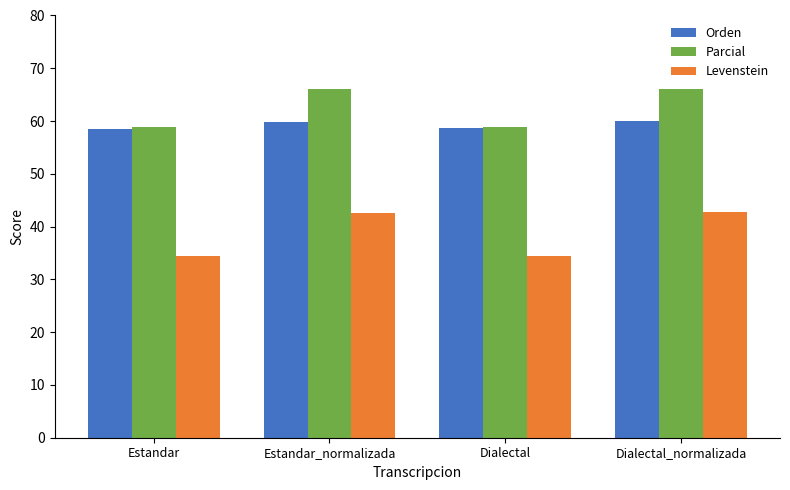

What is the difference between the maximum and second lowest values in the Orden series?

1.3